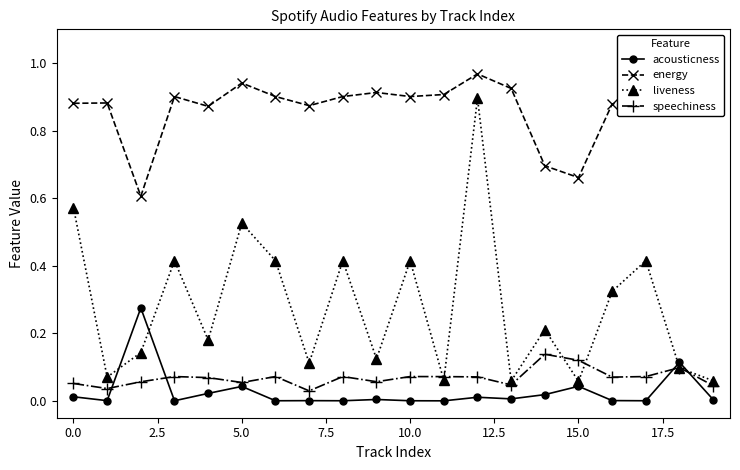

What are all the series names shown in the legend?

acousticness, energy, liveness, speechiness